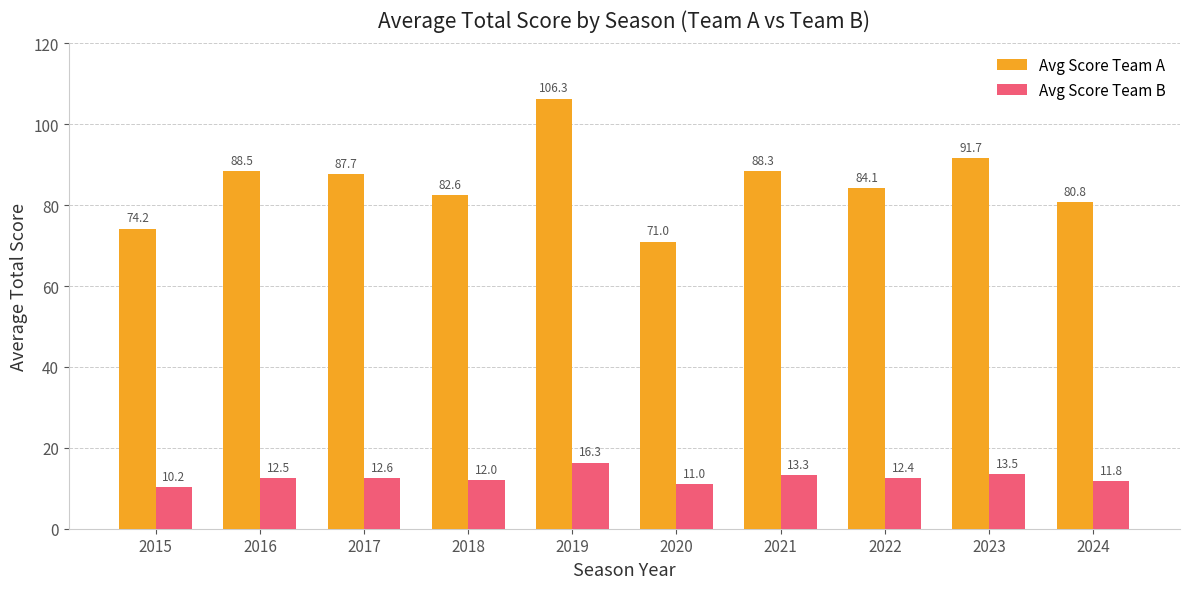

Where does the Avg Score Team B series first go above 12?

2016